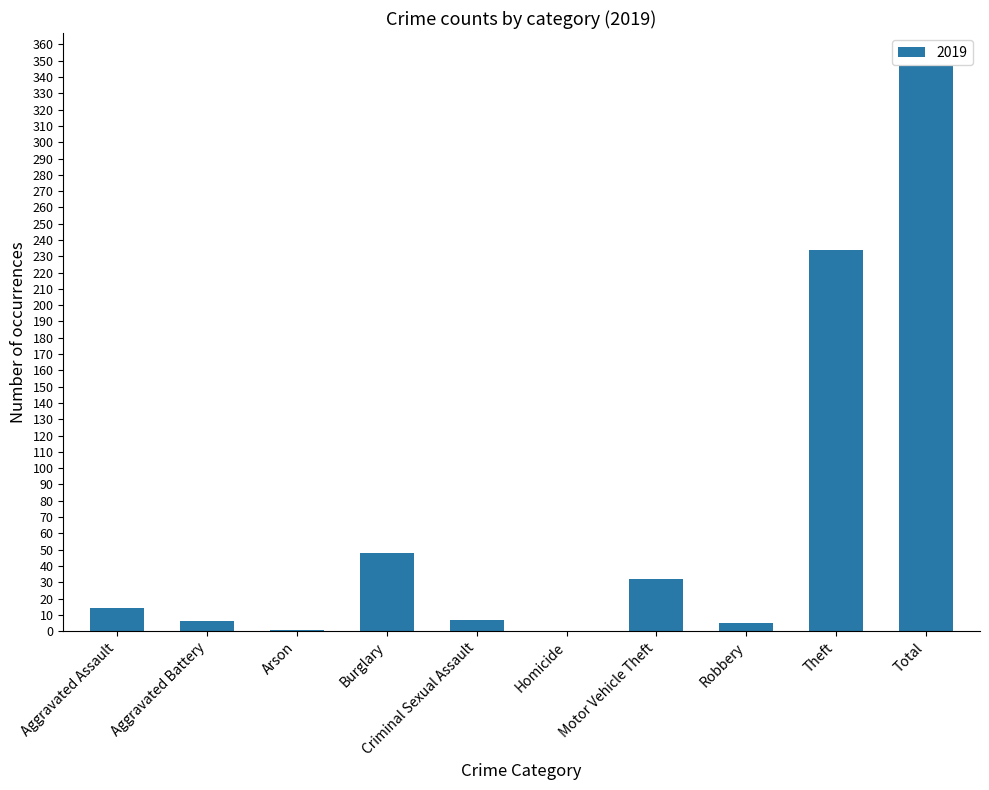

What is the maximum value shown in the chart?

347